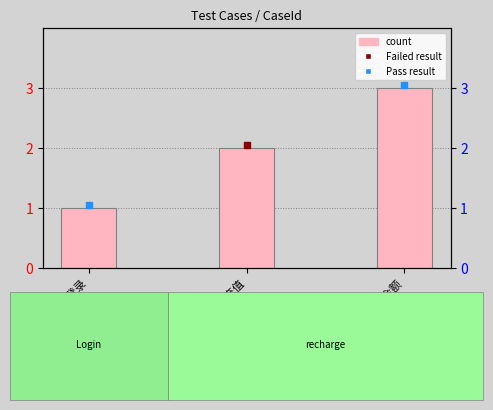

Which category has the highest value across all series?

不输入充值金额